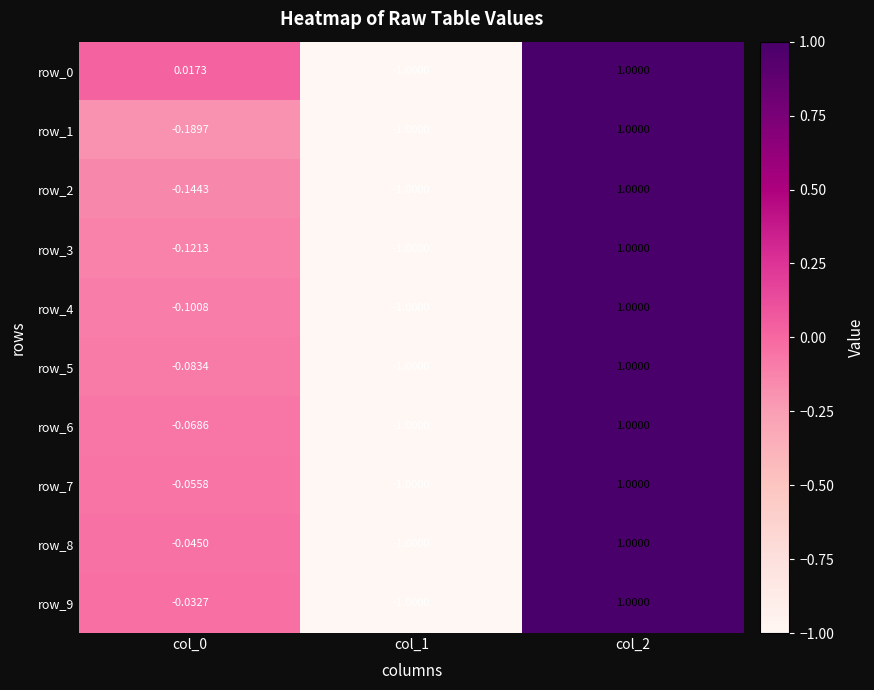

How many values in the row_3 series exceed 0?

1